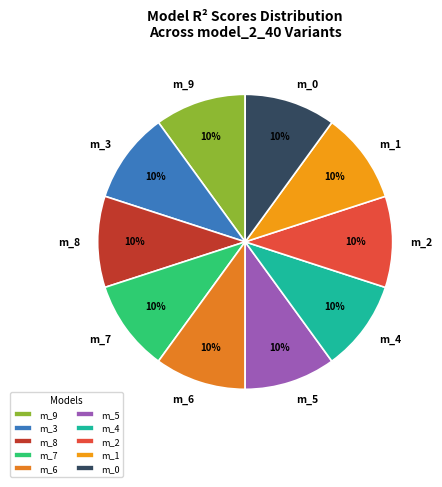

Is there a majority slice in this chart?

No